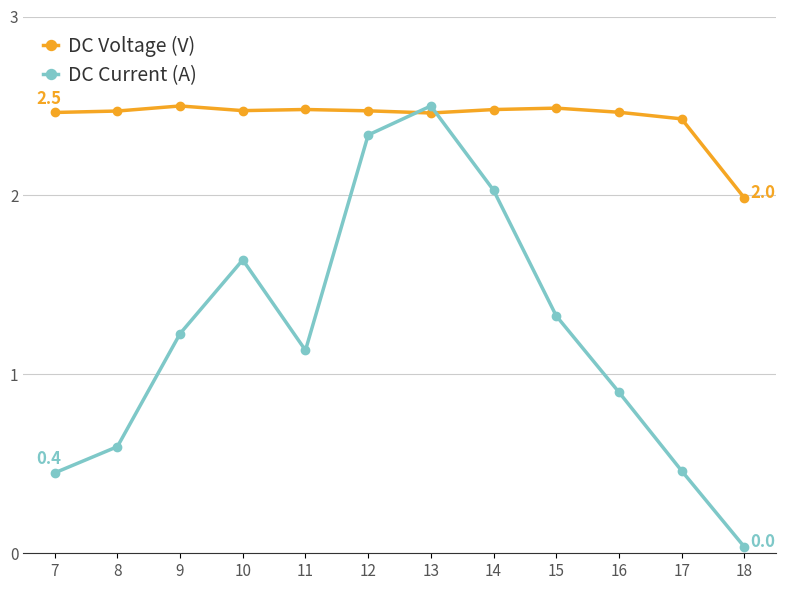

Is the value of DC Current (A) at 8 greater than the value of DC Voltage (V) at 13?

No